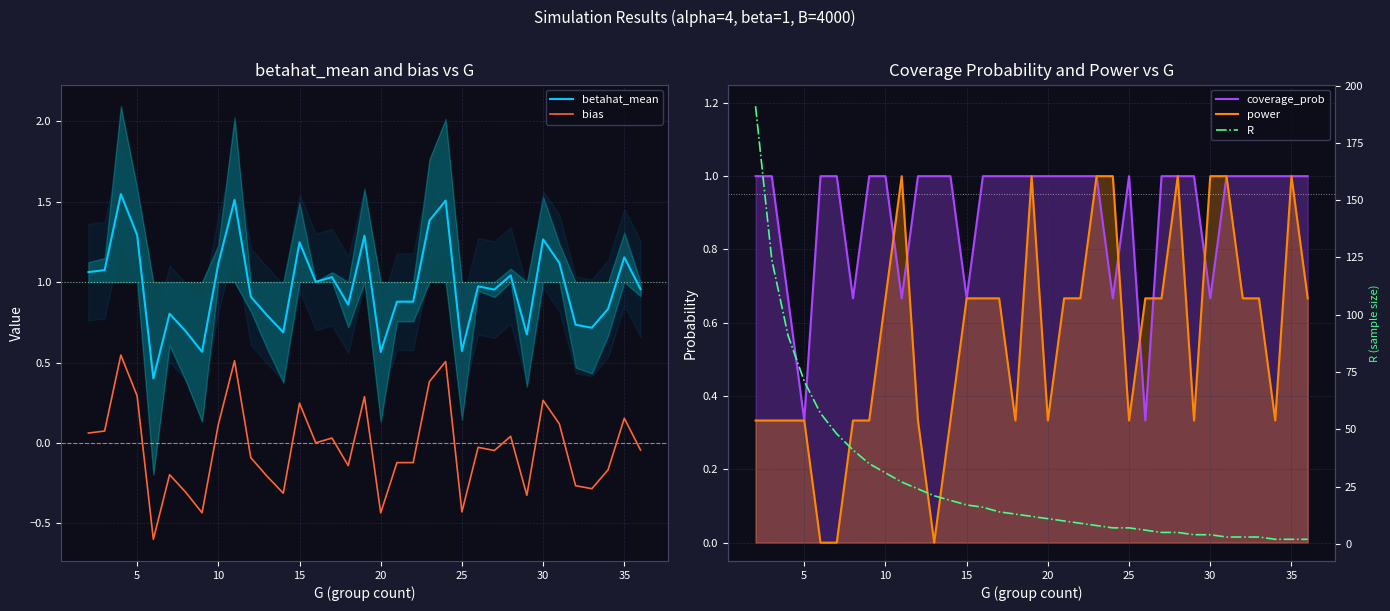

True or false: R and coverage_prob cross at least once.

False